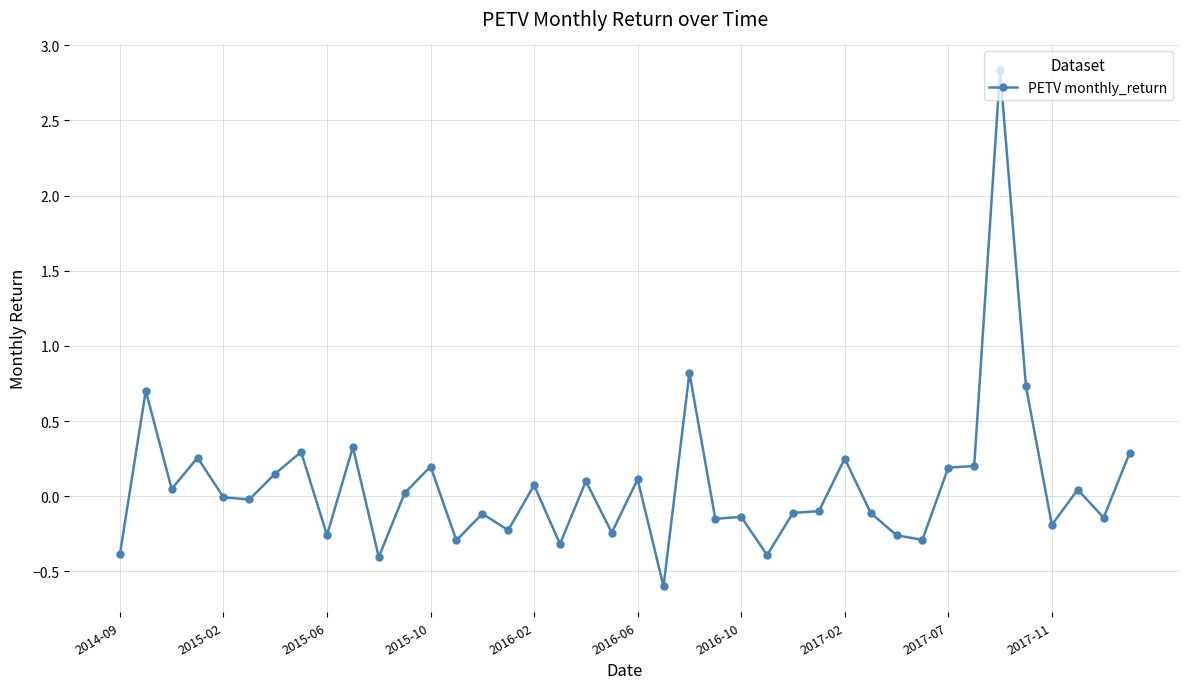

What is the minimum value shown in the chart?

-0.6